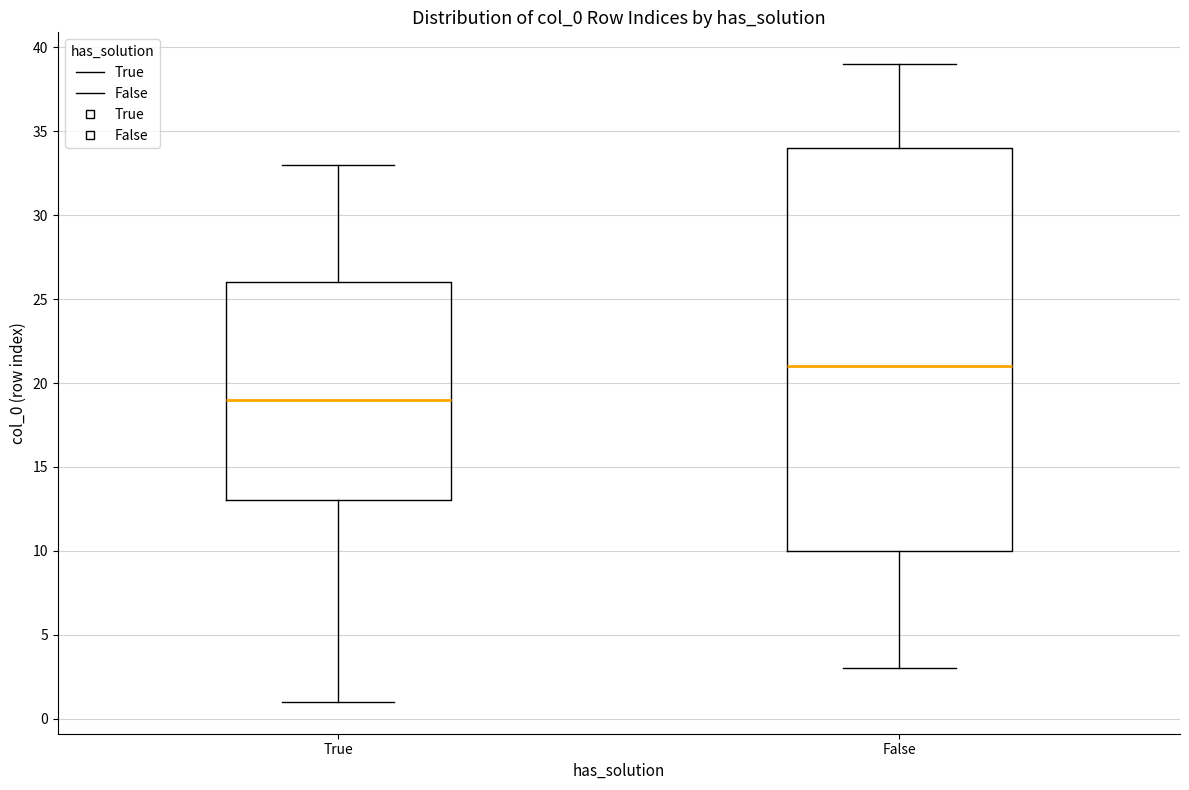

Which box is the tallest, from its lower edge to its upper edge?

False